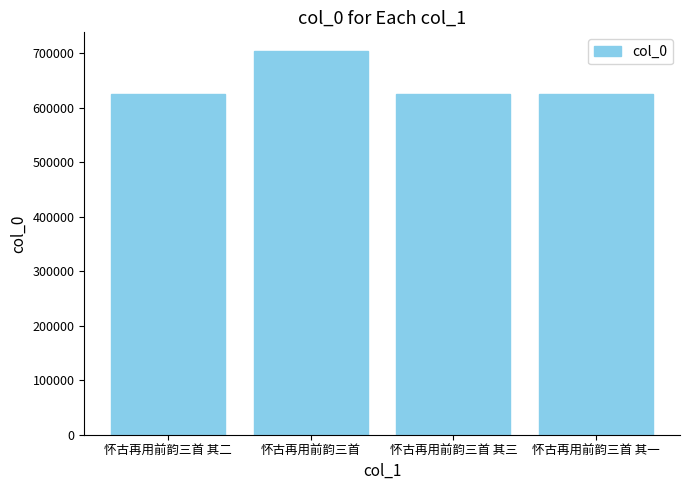

The chart shows a value of 625594 at 怀古再用前韵三首 其二. True or false?

True